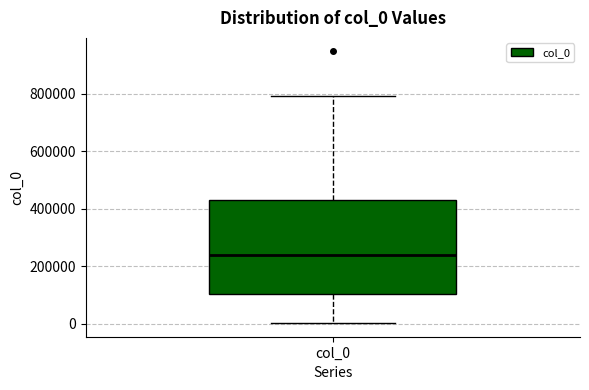

Transcribe this box plot: give where the median line is, the range the box spans, and where the two whiskers end, as read against the y-axis. The values are not printed on the chart, so give them approximately, as read against the axis.

median 240000, box 100000 to 440000, whiskers 0 to 800000